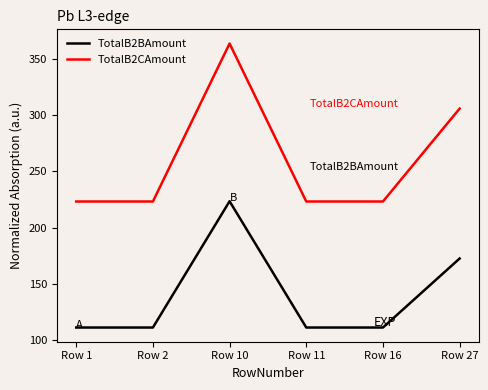

What is the difference between the highest and lowest values at Row 27?

133.3